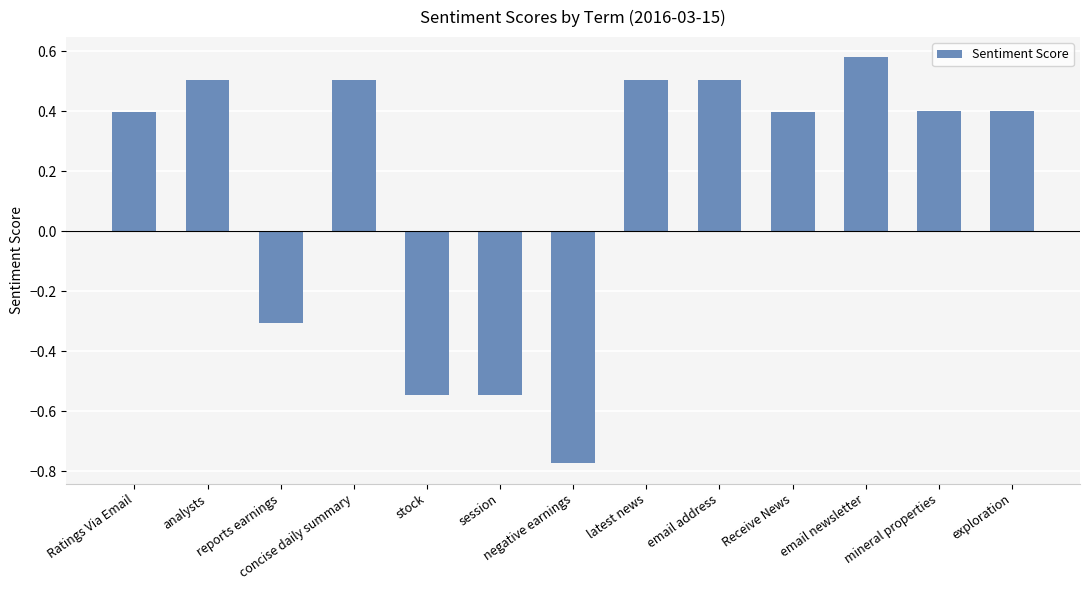

What position from the left is latest news?

8